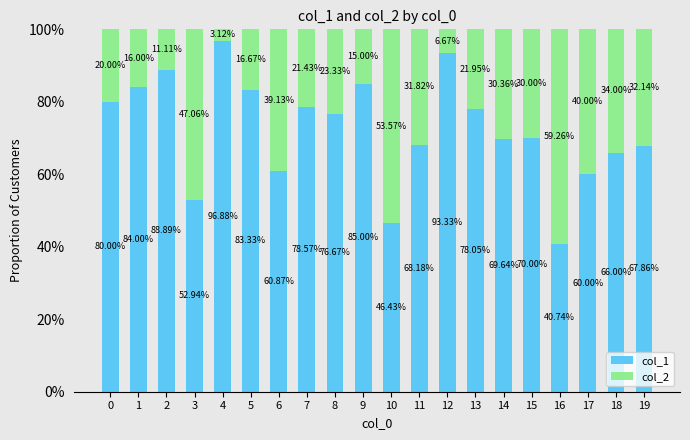

What is the total value across all series at 11?

100.0